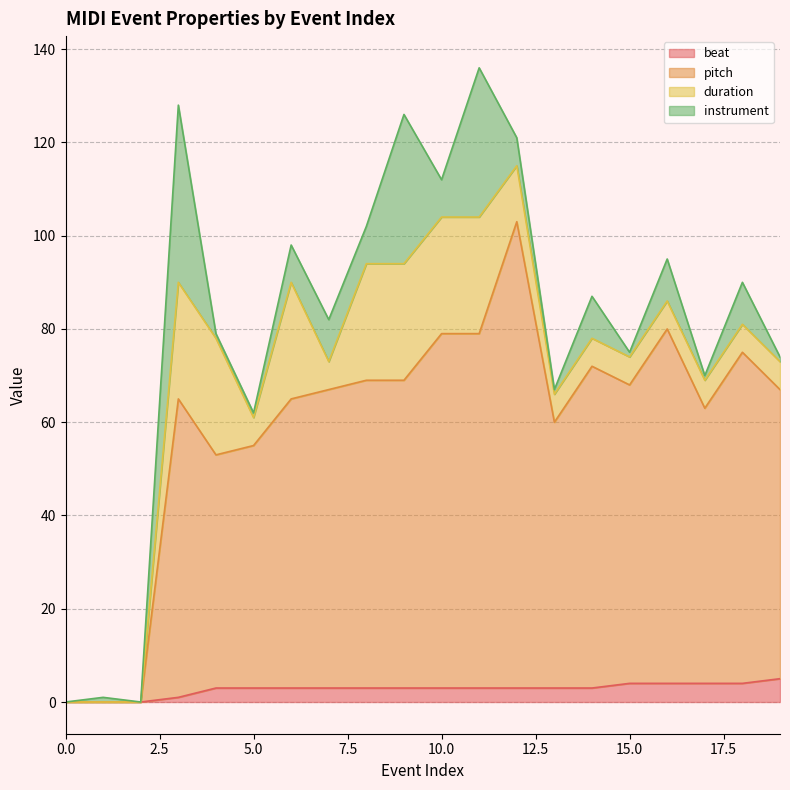

Does the chart display data point markers on the line(s)?

No